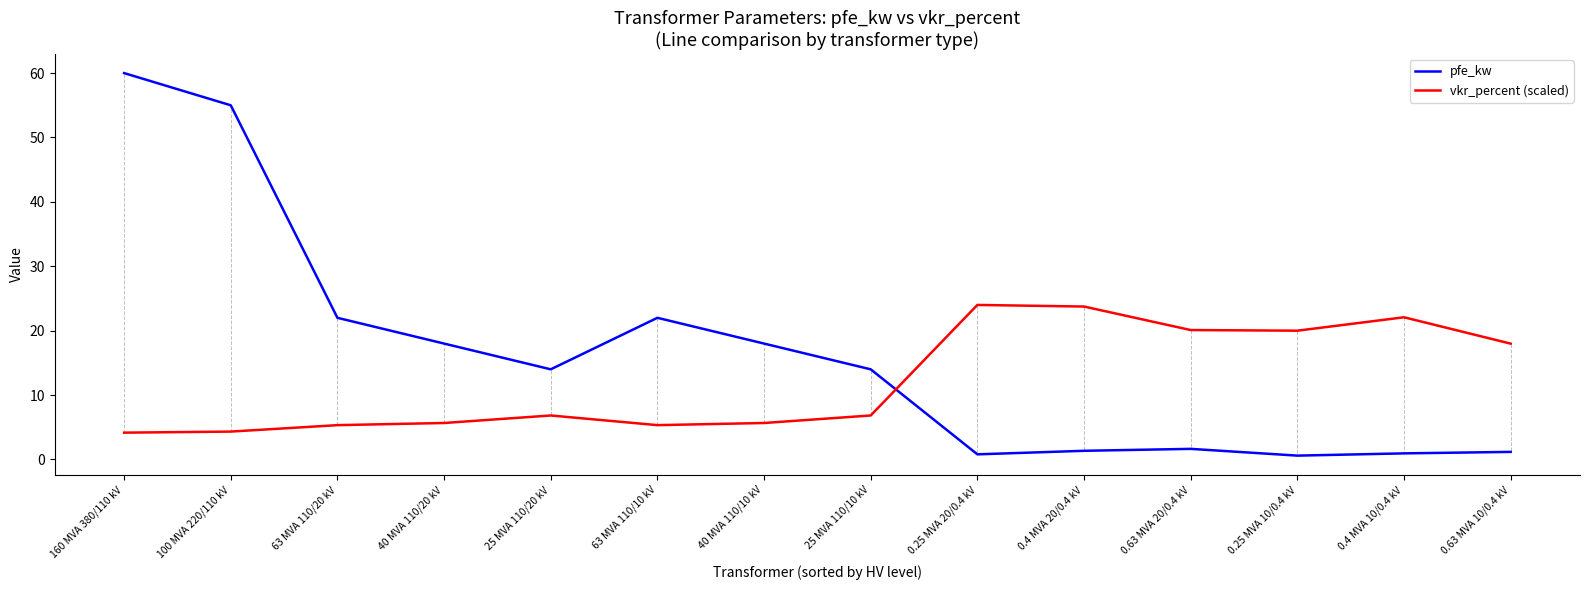

Is it true that pfe_kw equals 3.1 at 25 MVA 110/20 kV?

False